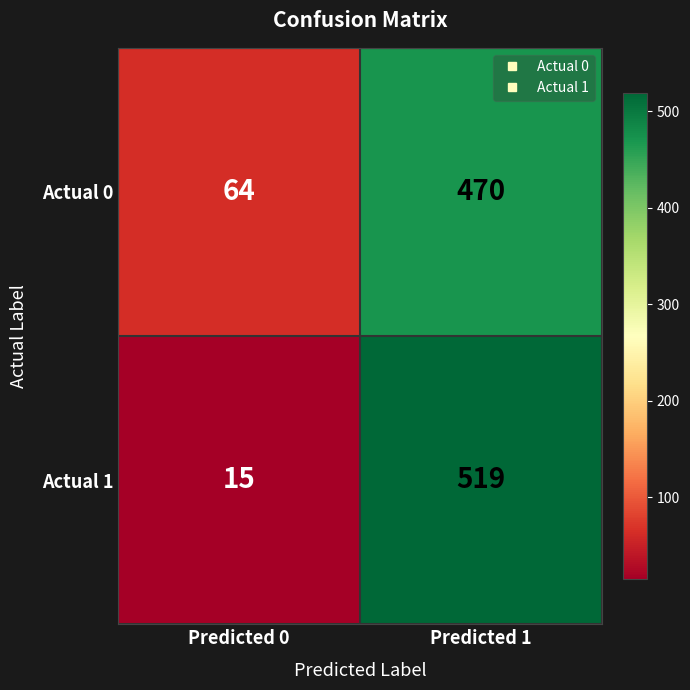

What is the sum of all Actual 1 values?

534